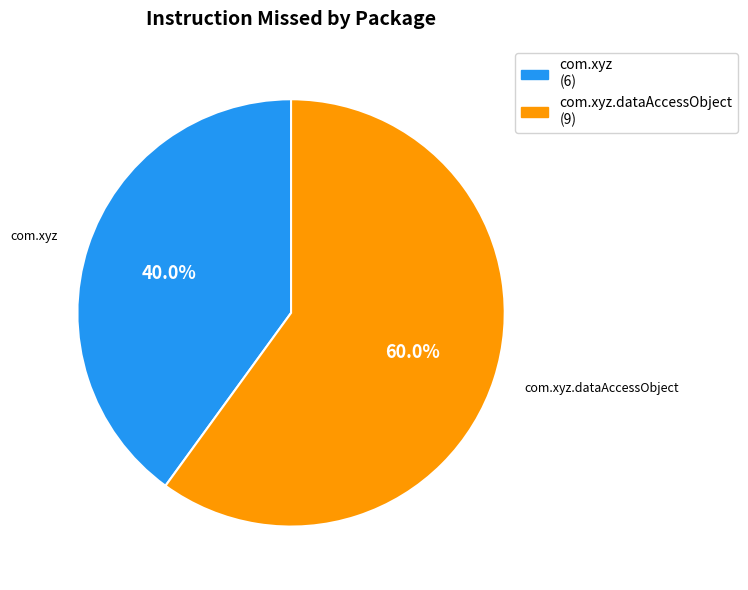

Count the number of slices in the pie.

2